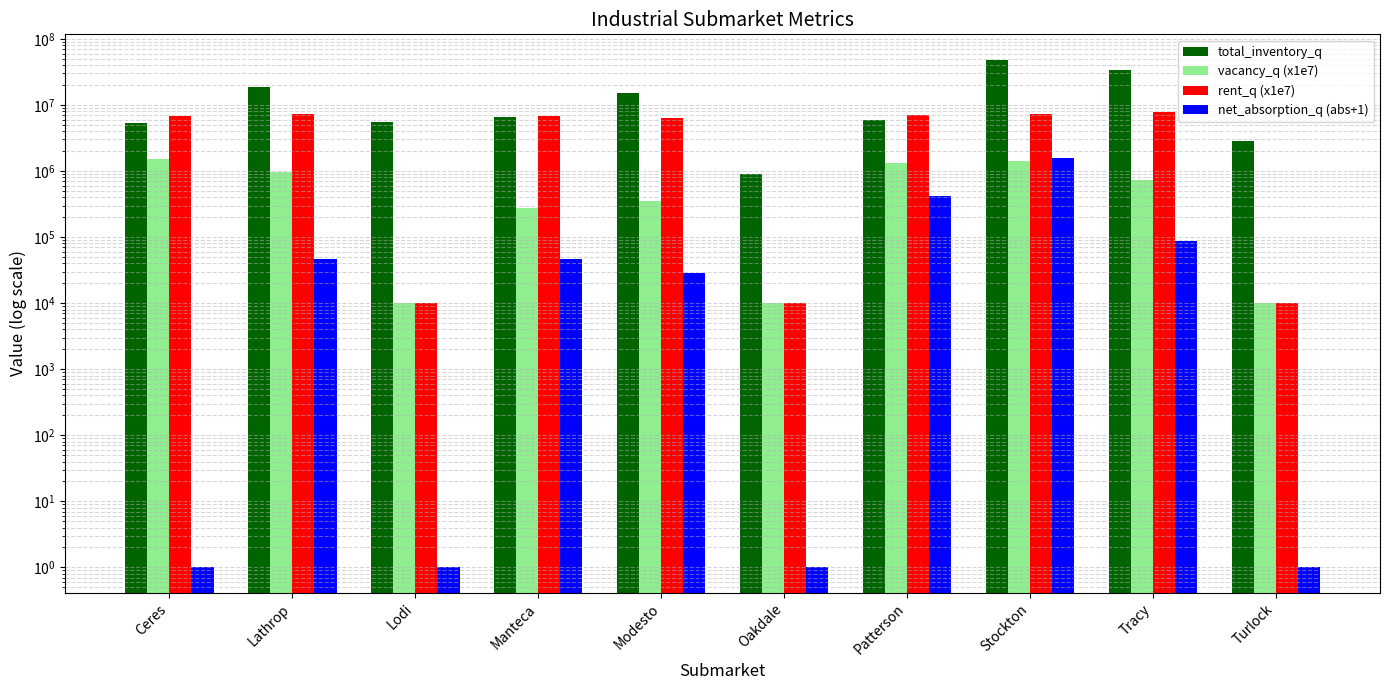

Where does the vacancy_q (x1e7) series first go above 720000?

Ceres